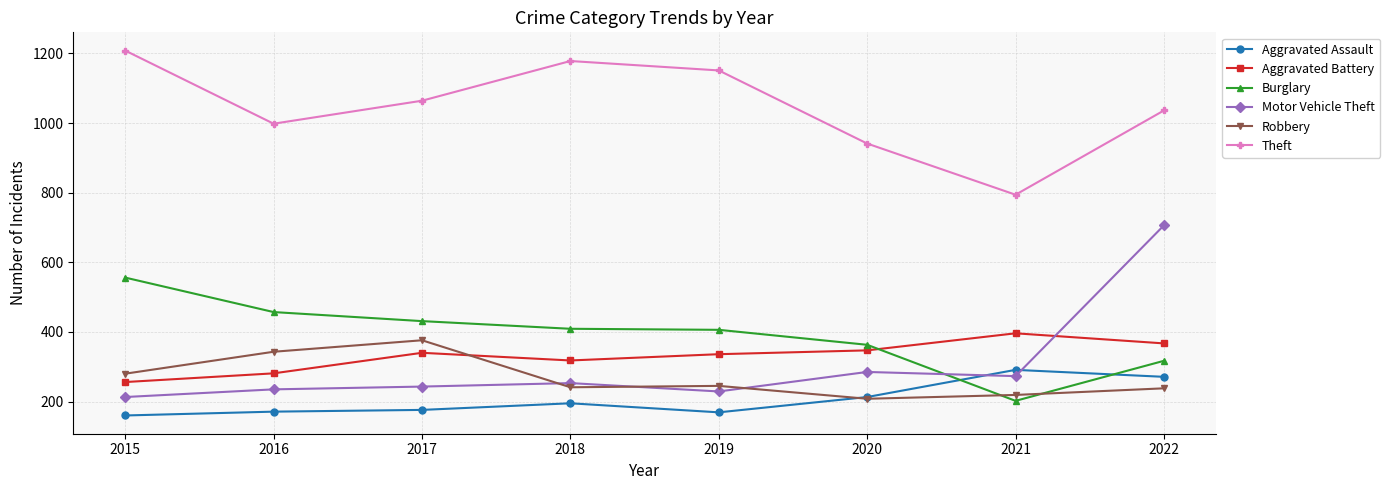

What is the difference between the Robbery values at 2015 and 2017?

96